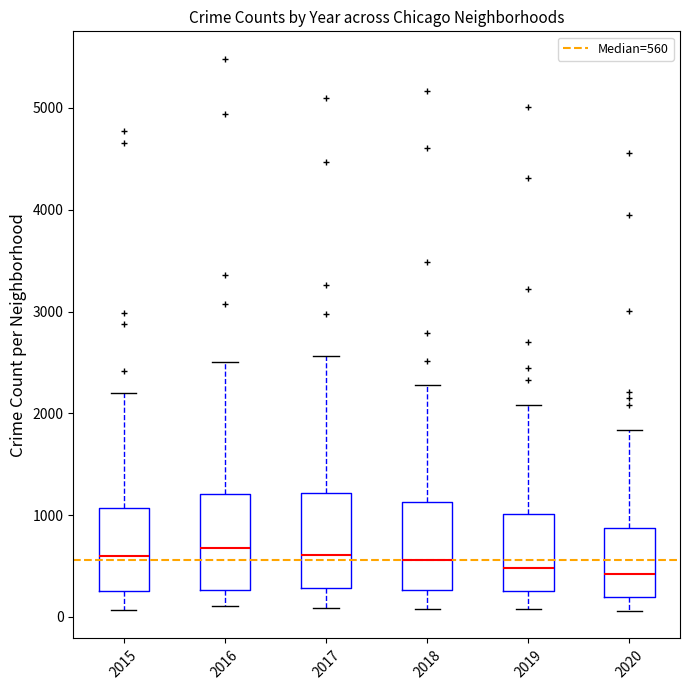

Reading left to right, read every box against the y-axis: the position of its median line, the range the box covers, and the ends of its whiskers. The values are not printed on the chart, so give them approximately, as read against the axis.

2015: median 600, box 300 to 1100, whiskers 100 to 2200
2016: median 700, box 300 to 1200, whiskers 100 to 2500
2017: median 600, box 300 to 1200, whiskers 100 to 2600
2018: median 600, box 300 to 1100, whiskers 100 to 2300
2019: median 500, box 300 to 1000, whiskers 100 to 2100
2020: median 400, box 200 to 900, whiskers 100 to 1800